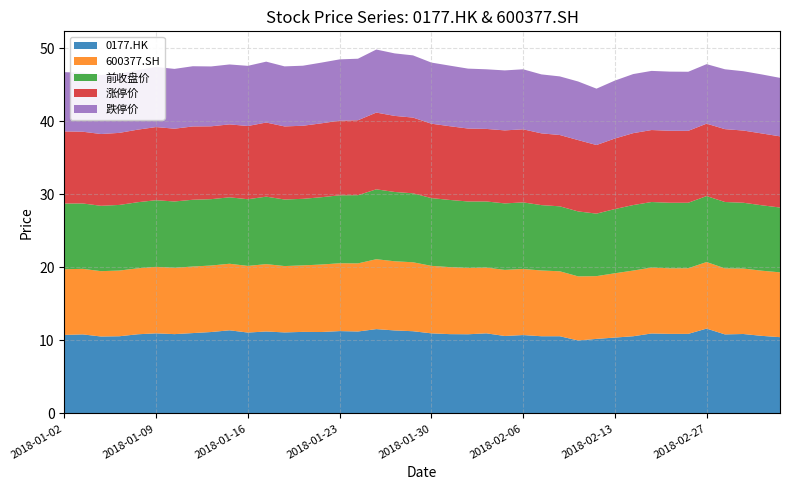

Reading right to left, what are all the values shown in this chart?

0177.HK: 10.4	10.6	10.9	10.8	11.6	10.9	10.9	11.0	10.6	10.4	10.2	10.0	10.6	10.6	10.7	10.6	11.0	10.8	10.9	11.0	11.3	11.4	11.6	11.2	11.3	11.2	11.2	11.1	11.2	11.1	11.4	11.2	11.0	10.9	11.0	10.8	10.6	10.5	10.8	10.8
600377.SH: 8.9	8.9	9.0	9.0	9.1	9.0	9.0	9.0	9.0	8.8	8.6	8.8	8.9	9.0	9.0	9.0	9.0	9.1	9.2	9.2	9.4	9.5	9.6	9.3	9.3	9.2	9.1	9.1	9.2	9.1	9.1	9.1	9.1	9.1	9.1	9.0	9.0	8.9	9.0	9.0
前收盘价: 8.9	9.0	9.0	9.1	9.0	9.0	9.0	9.0	9.0	8.8	8.6	8.9	8.9	8.9	9.1	9.1	9.0	9.1	9.2	9.3	9.4	9.5	9.6	9.3	9.3	9.2	9.1	9.1	9.2	9.1	9.1	9.1	9.1	9.1	9.1	9.0	9.0	8.9	8.9	9.0
涨停价: 9.7	9.8	9.9	10.0	9.9	9.8	9.9	9.9	9.8	9.7	9.4	9.8	9.8	9.8	10.0	10.0	9.9	10.0	10.1	10.2	10.4	10.4	10.5	10.3	10.2	10.1	10.0	10.0	10.1	10.0	10.0	10.0	10.0	10.0	10.0	9.9	9.9	9.8	9.8	9.9
跌停价: 8.0	8.1	8.1	8.2	8.1	8.1	8.1	8.1	8.1	7.9	7.7	8.0	8.0	8.1	8.2	8.2	8.2	8.2	8.3	8.4	8.5	8.6	8.6	8.4	8.4	8.3	8.2	8.2	8.3	8.2	8.2	8.2	8.2	8.2	8.2	8.2	8.1	8.1	8.1	8.1